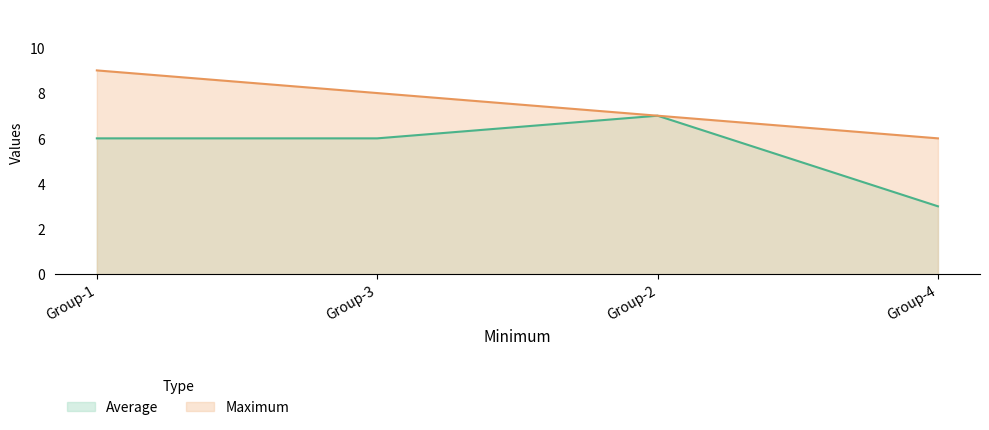

What is the value of the Average point at the 4th from the left?

3